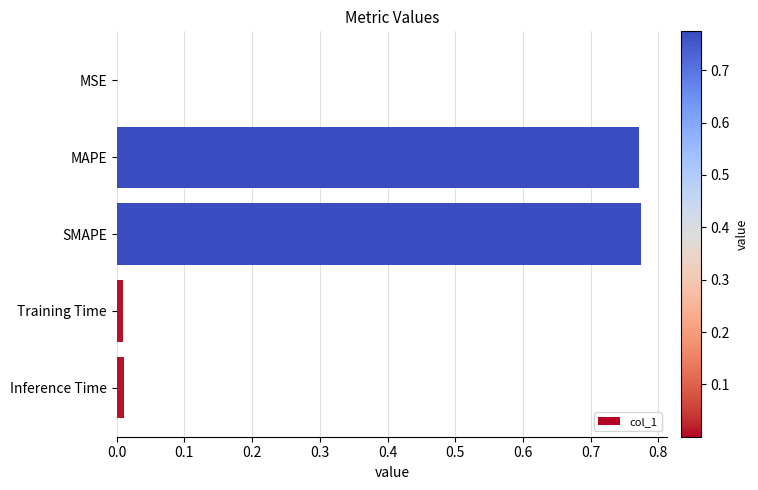

Which has a higher value, MAPE or Training Time?

MAPE